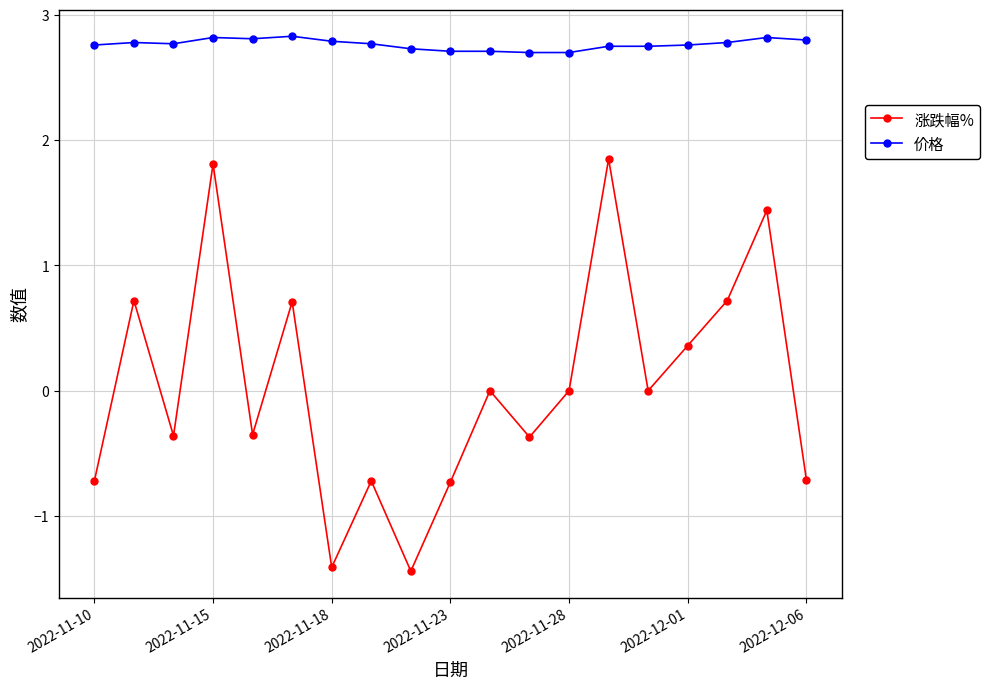

Which series has the largest total across all categories?

价格